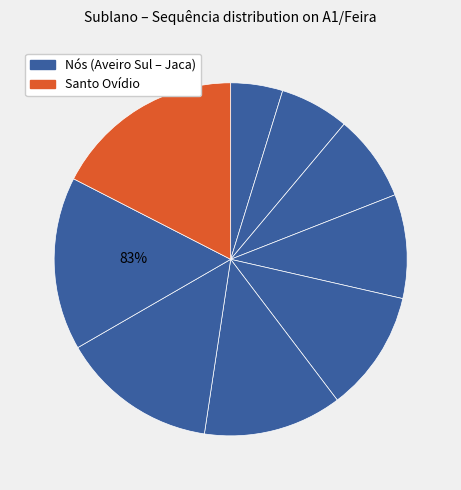

To the nearest percent, what is the difference between the largest and smallest slice percentages?

13%